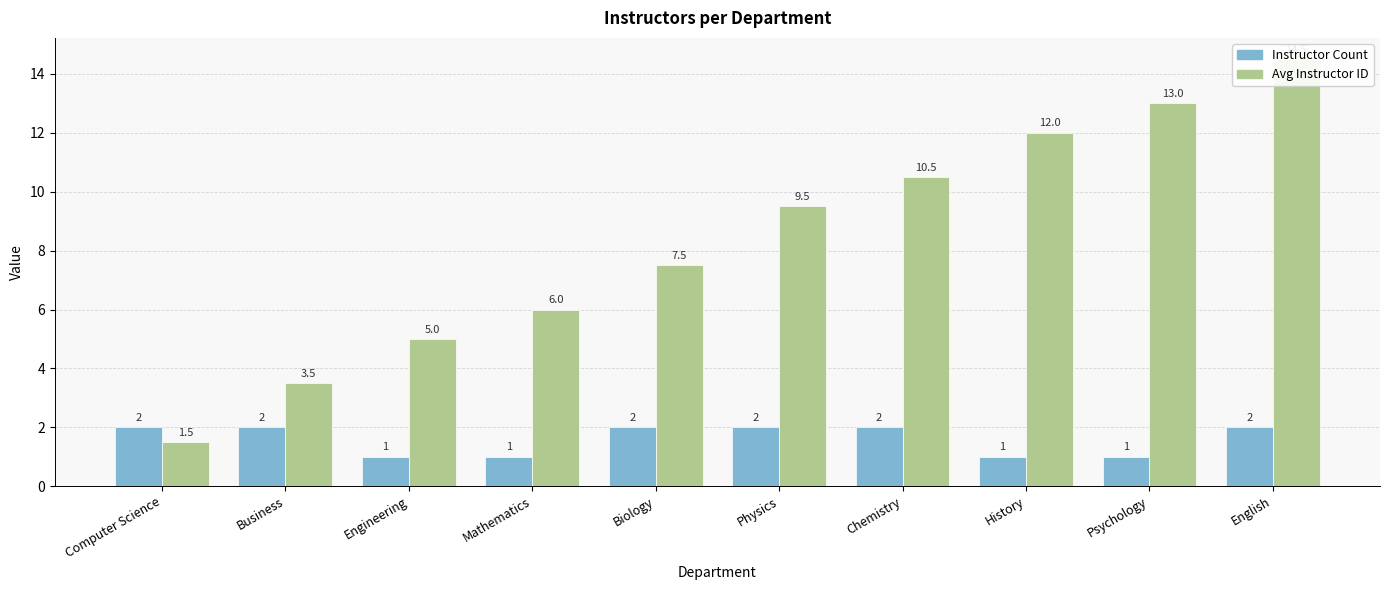

True or false: Instructor Count has a value of 2.0 at Physics.

True